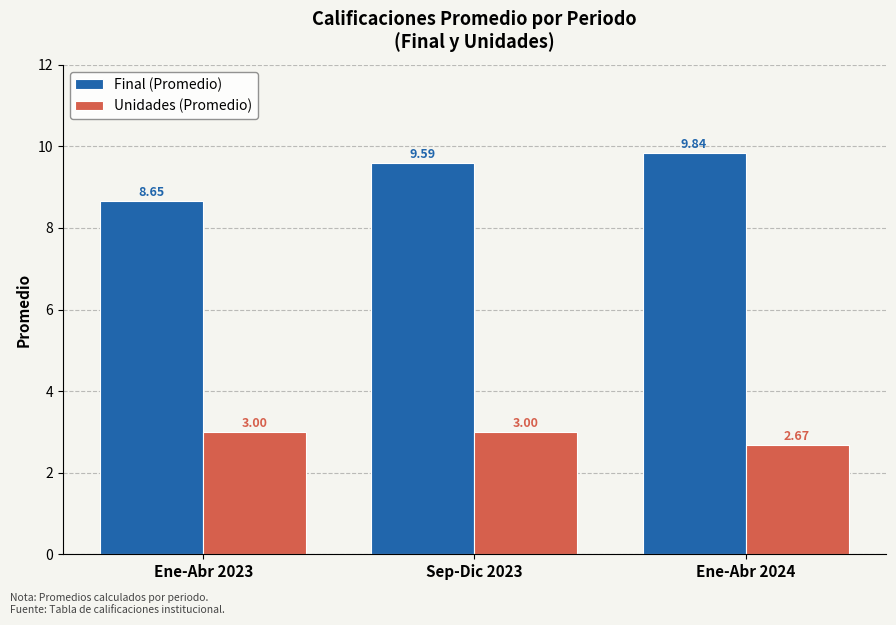

What are all the series names shown in the legend?

Final (Promedio), Unidades (Promedio)